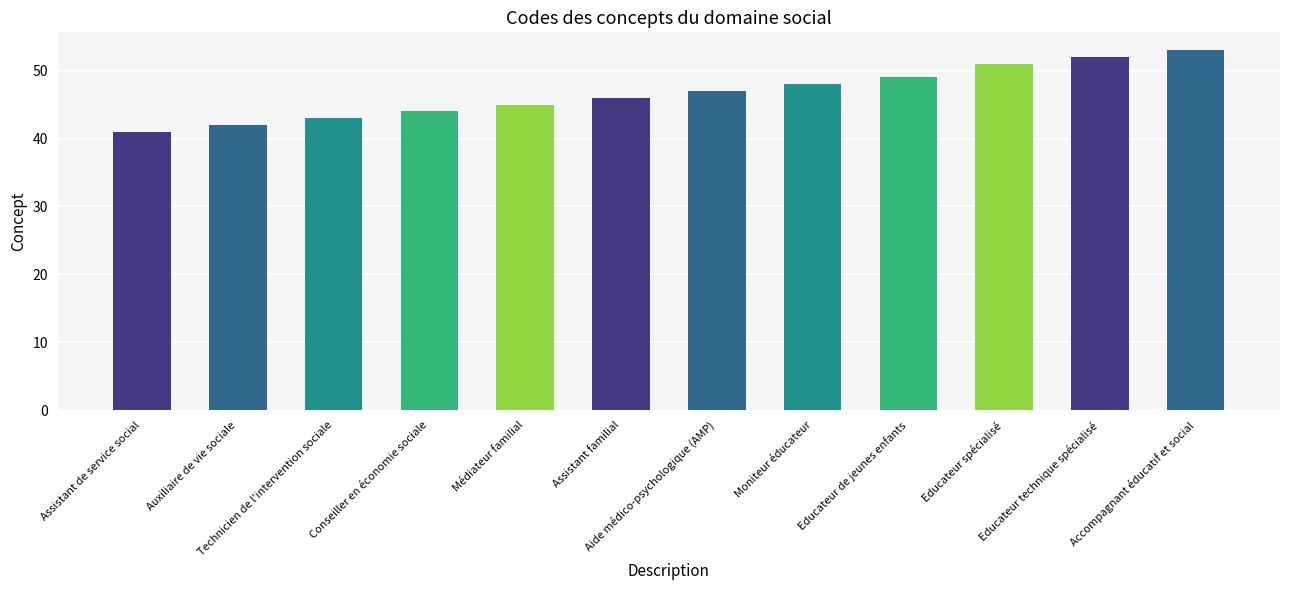

Approximately how many times larger is the value at Auxiliaire de vie sociale compared to Médiateur familial?

0.9